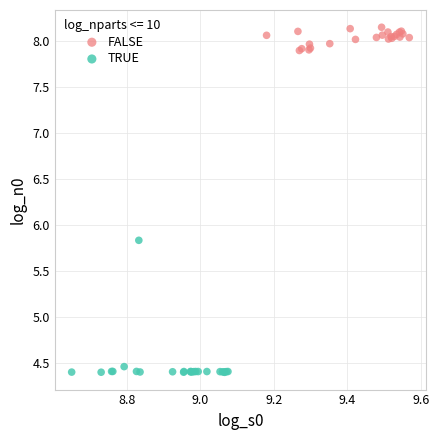

Which series reaches the maximum Y coordinate?

FALSE